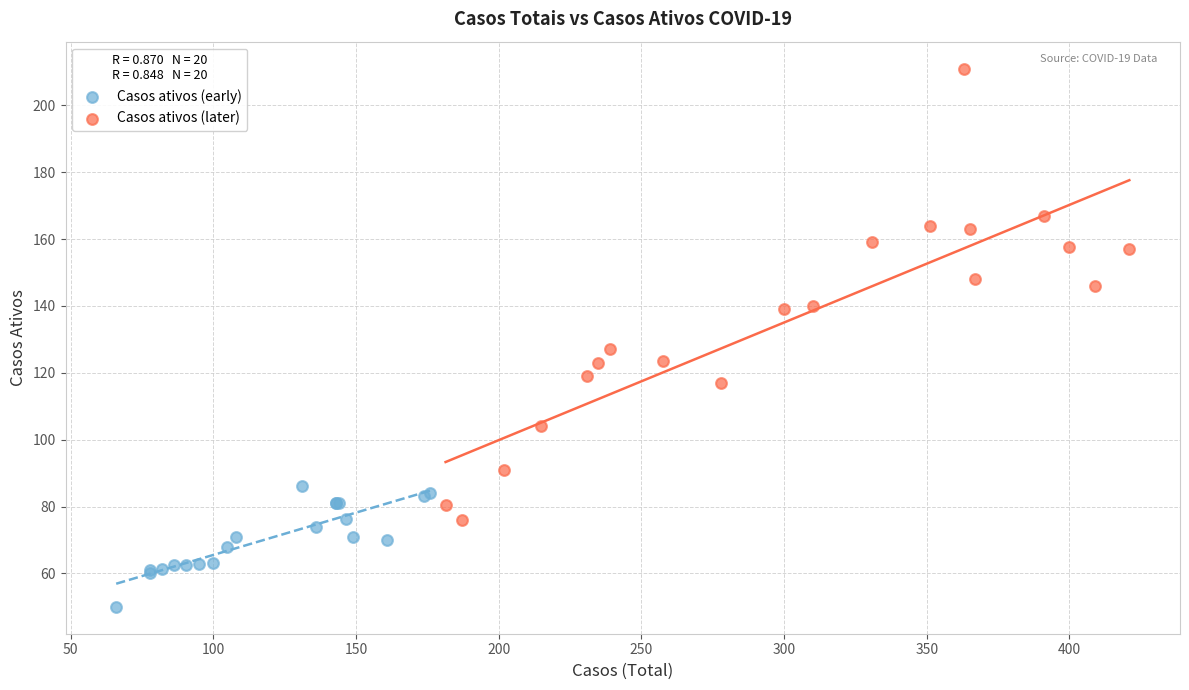

Which series contains the highest Y value?

Casos ativos (later)